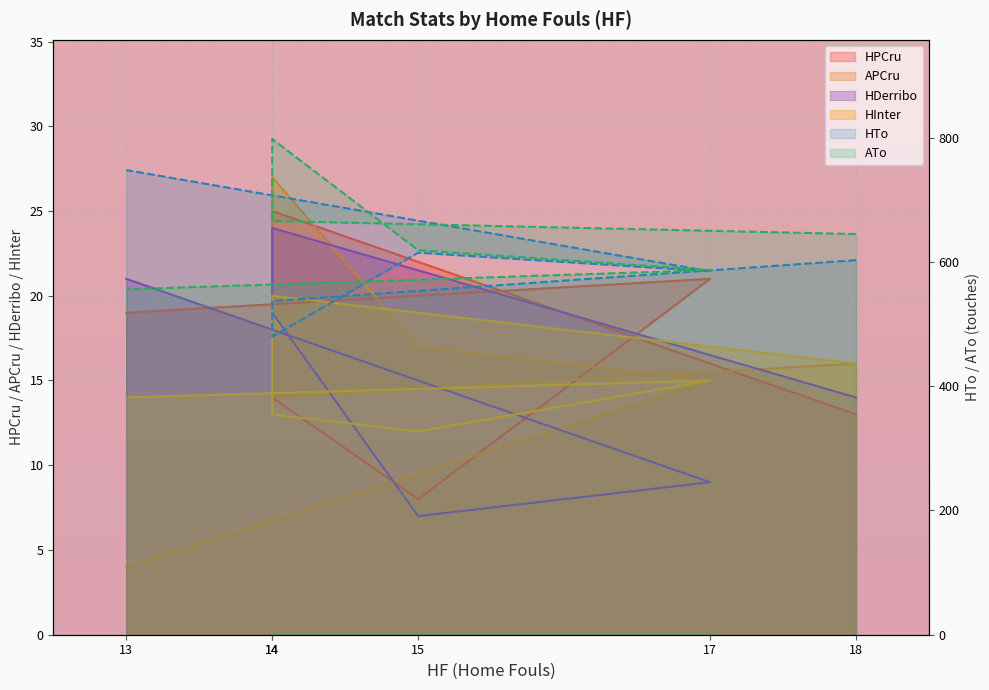

At 18, list the series in order from smallest to largest.

HPCru, HDerribo, APCru, HInter, HTo, ATo